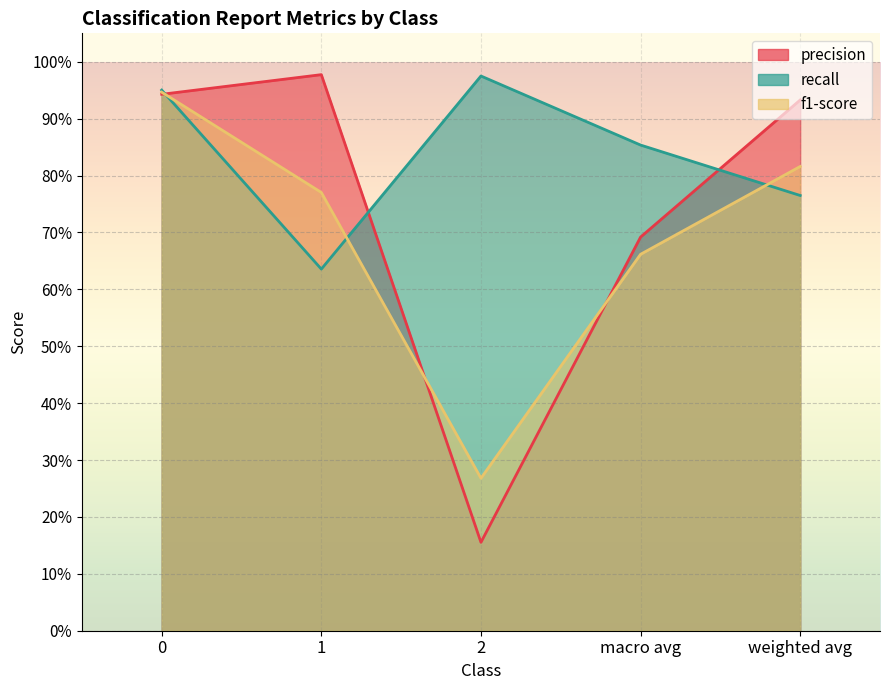

What is the label of the 5th point from the left?

weighted avg